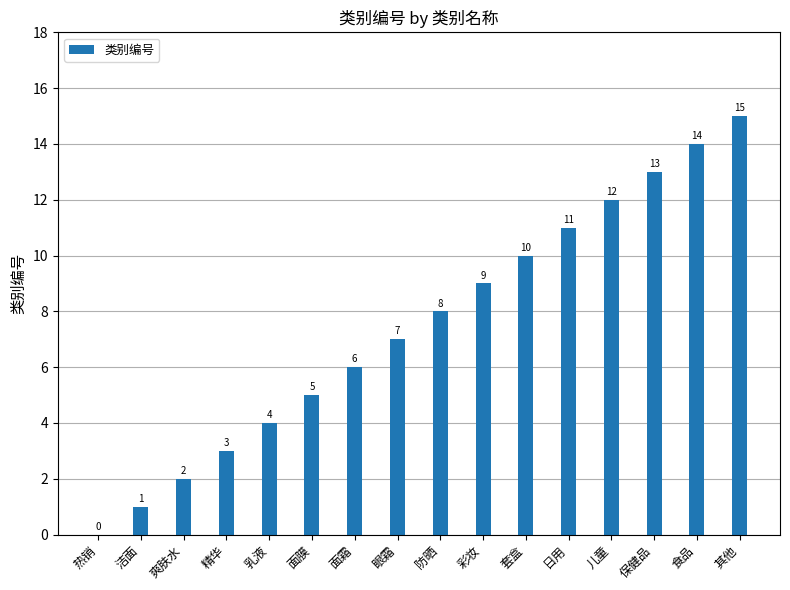

What is the greatest value displayed?

15